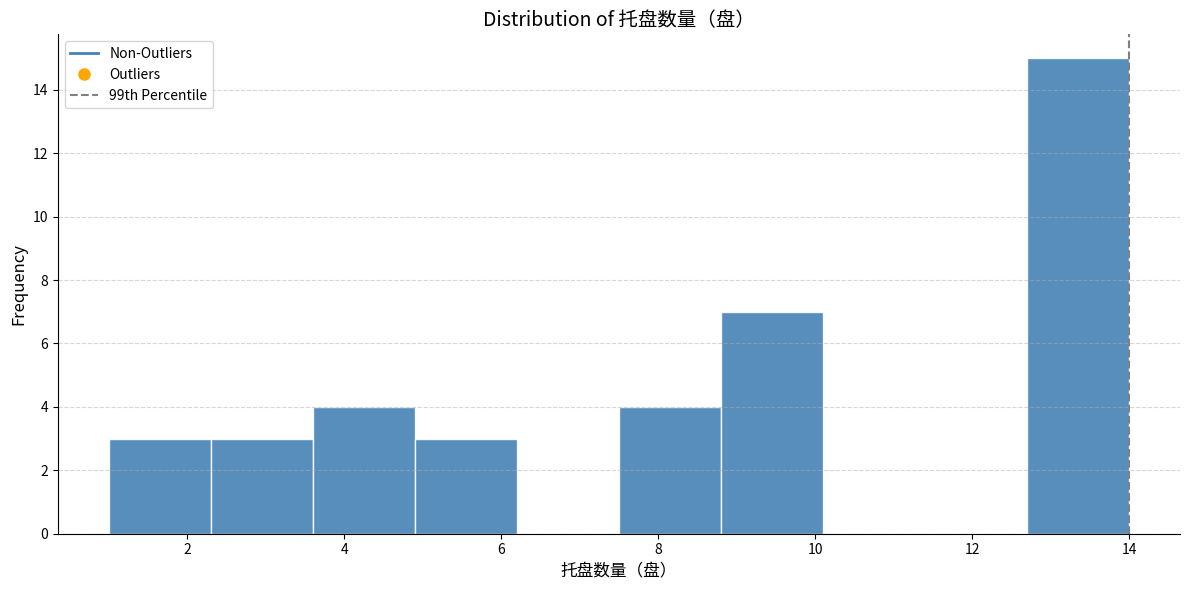

Reading left to right, list every bar in this chart as the range it spans on the x-axis followed by its height. Neither the bar edges nor the heights are printed on the chart, so give them approximately, as read against the axes.

1.0 to 2.3: 3
2.3 to 3.6: 3
3.6 to 4.9: 4
4.9 to 6.2: 3
6.2 to 7.5: 0
7.5 to 8.8: 4
8.8 to 10.1: 7
10.1 to 11.4: 0
11.4 to 12.7: 0
12.7 to 14.0: 15